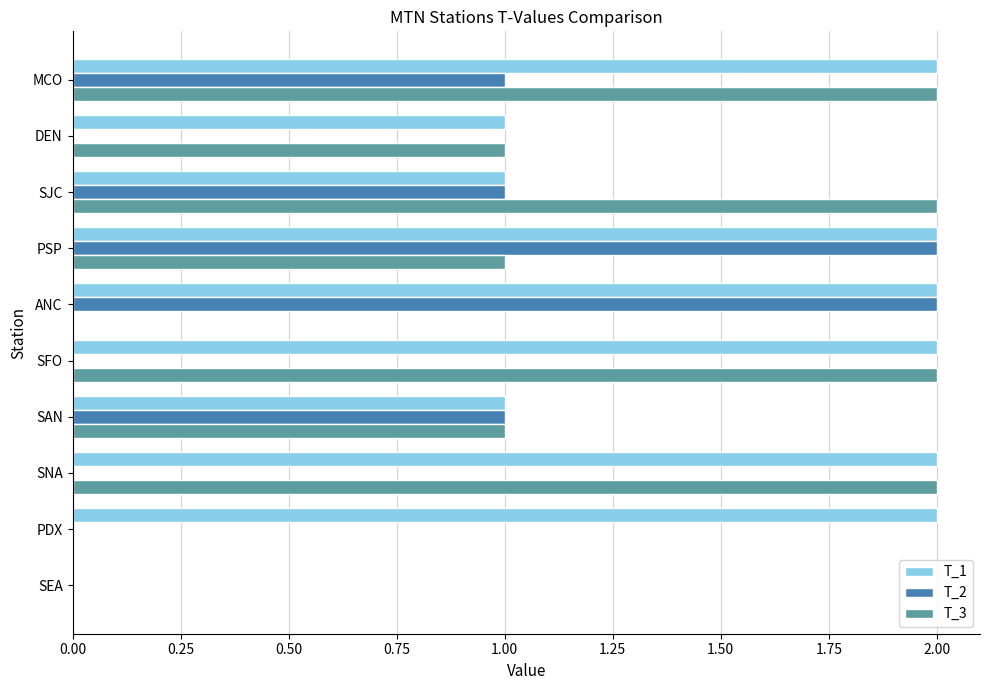

Between PSP and DEN, which series saw the biggest shift?

T_2